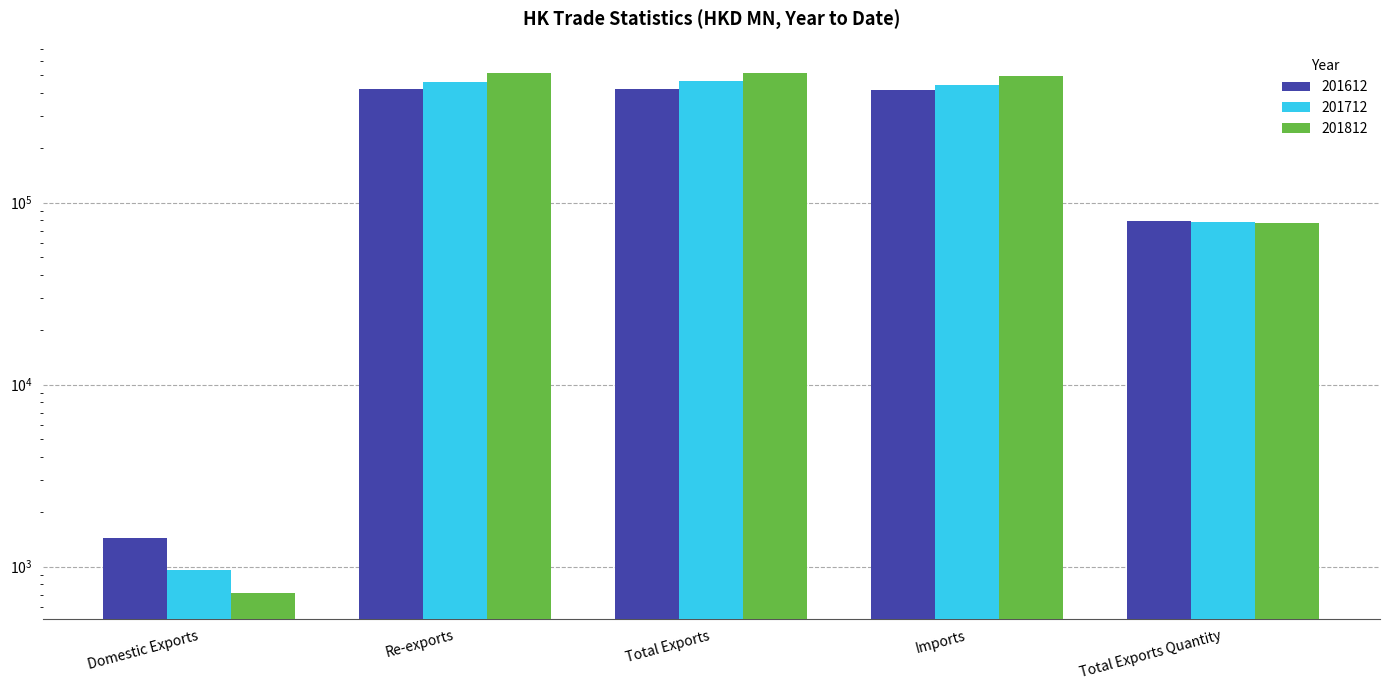

Which series has the widest spread of values?

201812